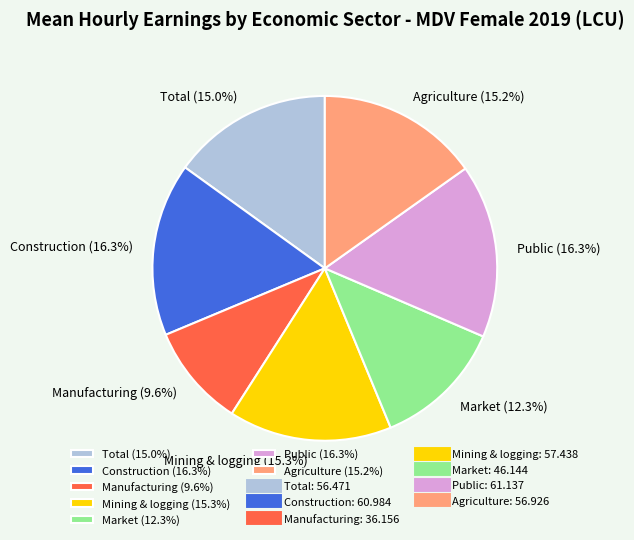

Combined, do Mining & logging (15.3%) and Public (16.3%) account for over 50%?

No